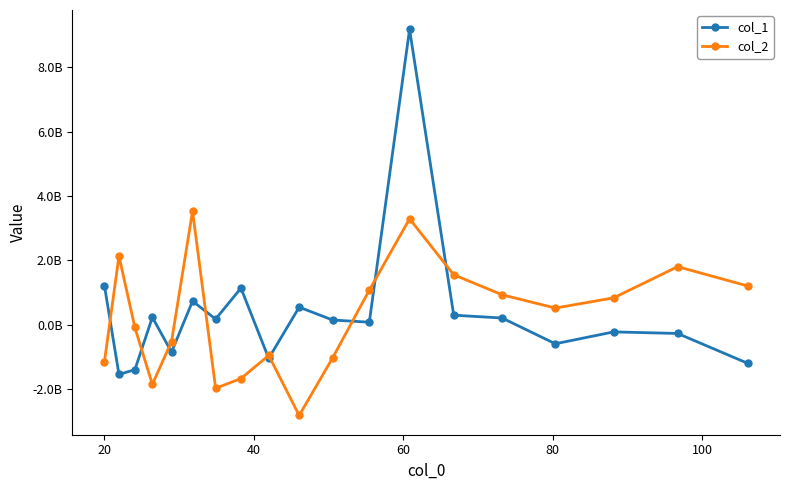

Which series has the largest total across all categories?

col_1